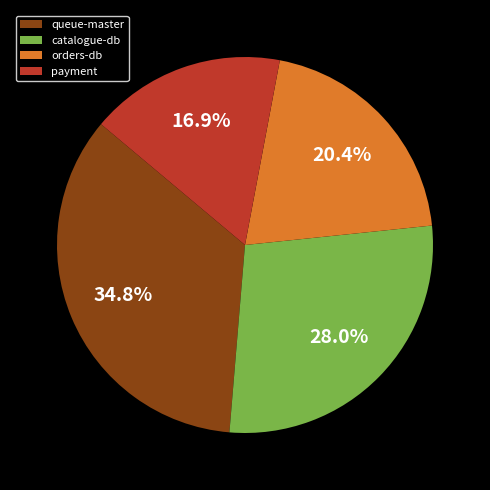

Does any single category account for the majority?

No